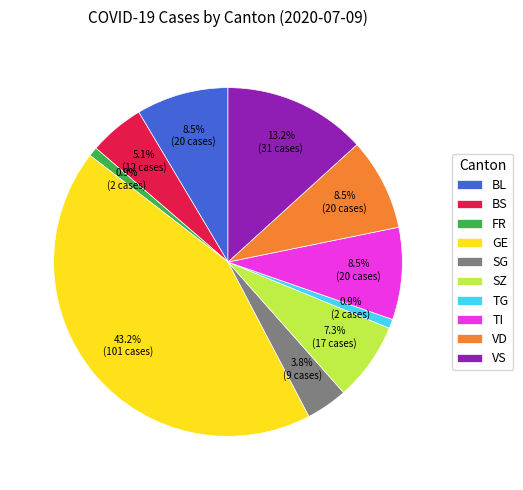

What percentage do SG and SZ together represent?

11.1%